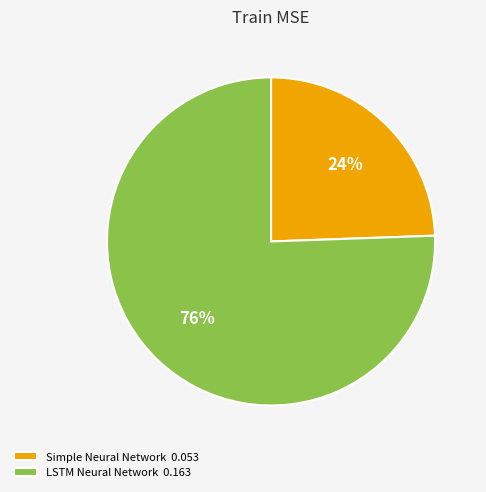

Rank the categories by value from highest to lowest.

LSTM Neural Network, Simple Neural Network